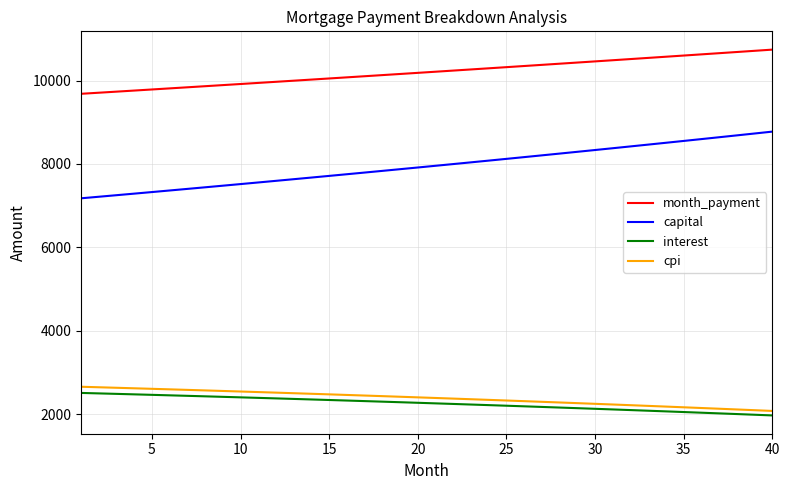

Which series has the widest spread of values?

capital